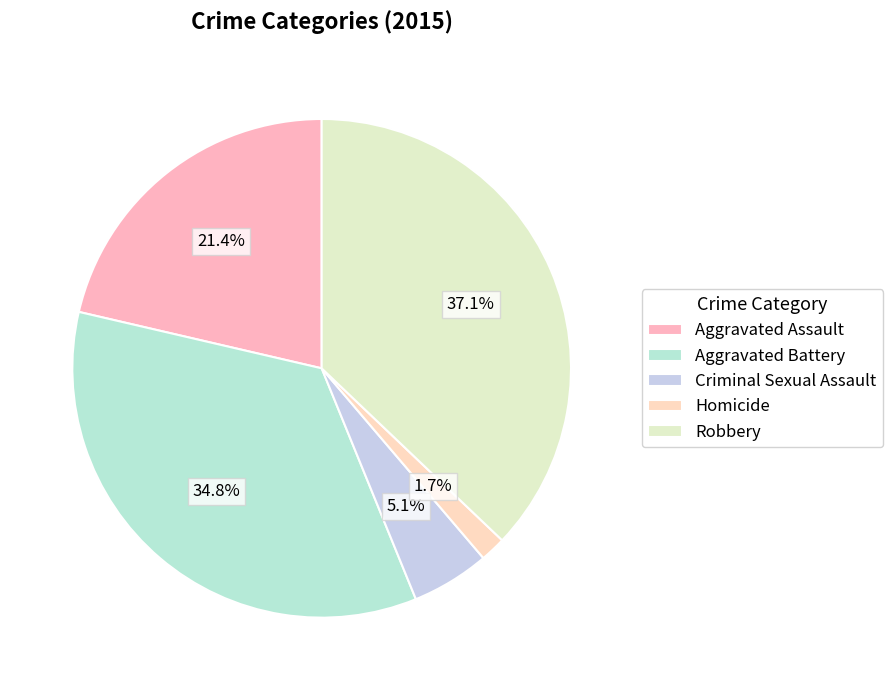

Is Homicide the majority of the pie?

No